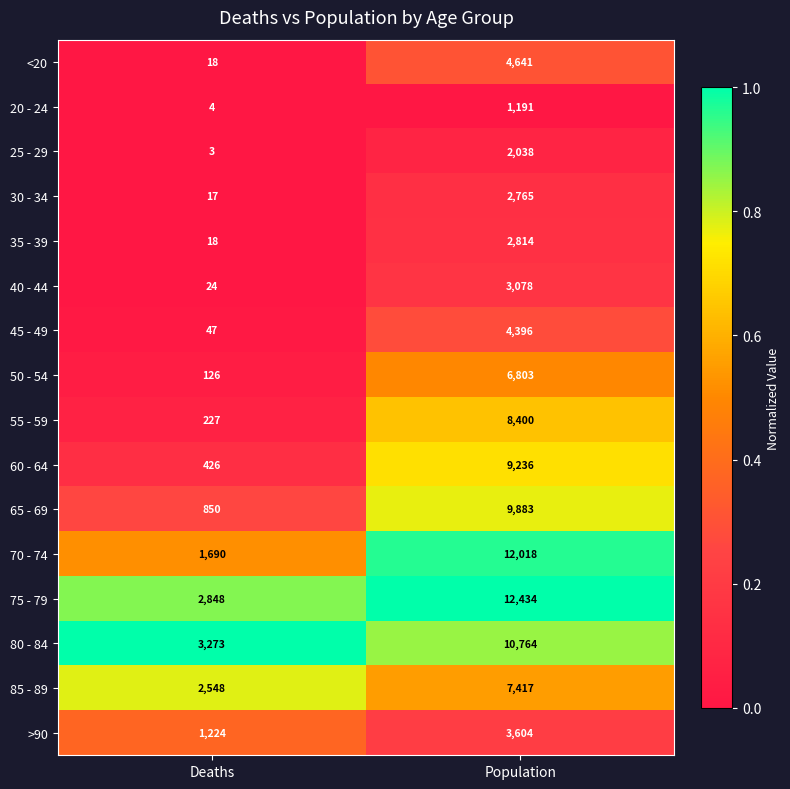

The >90 series shows 1351 at Population. True or false?

False